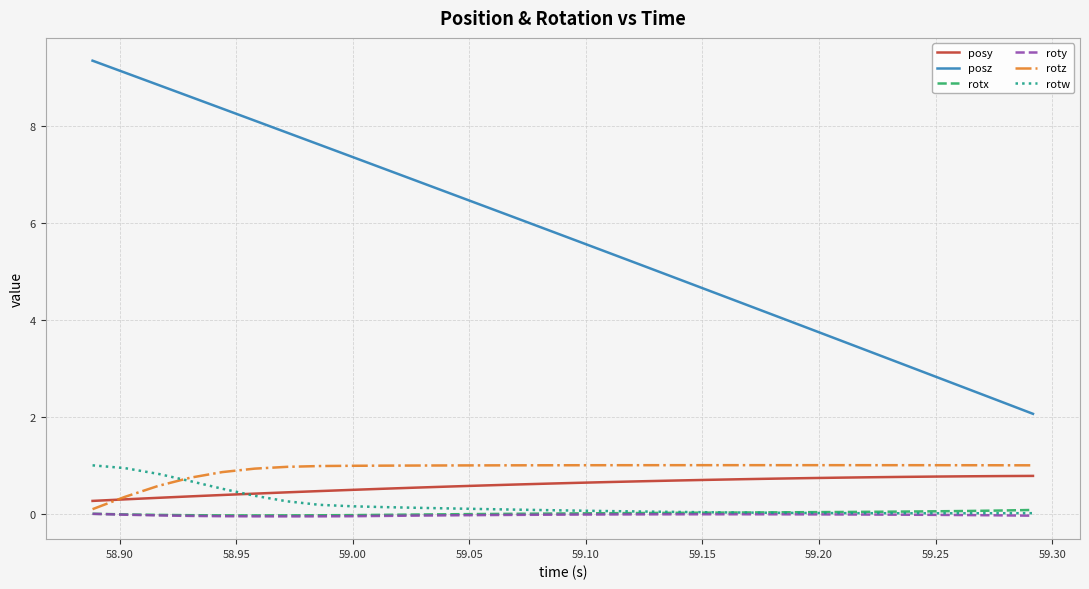

Which series has the largest range (max minus min)?

posz